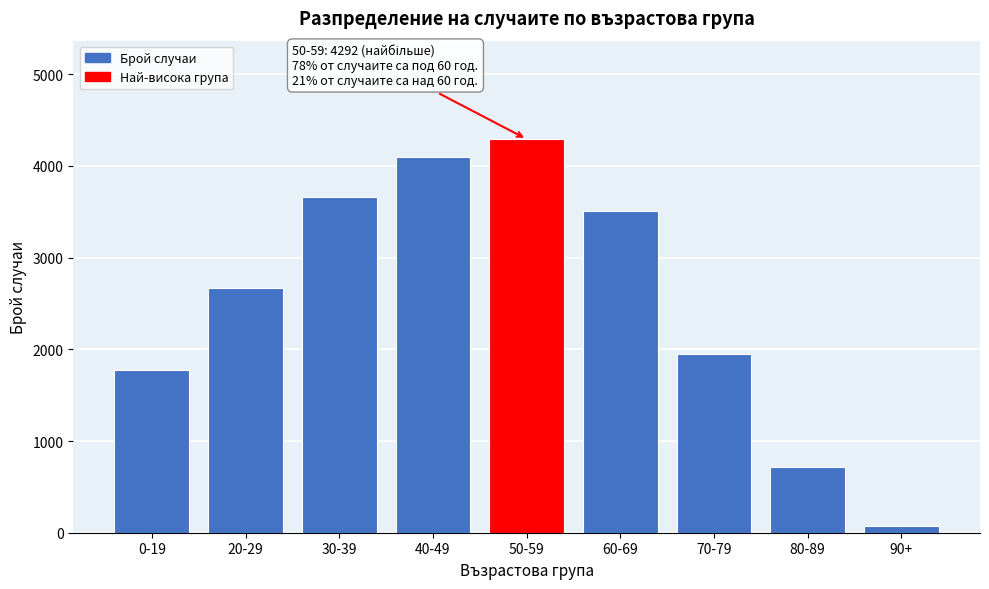

Reading left to right, extract all data points from this chart.

0-19=1775	20-29=2668	30-39=3659	40-49=4101	50-59=4292	60-69=3509	70-79=1951	80-89=716	90+=72